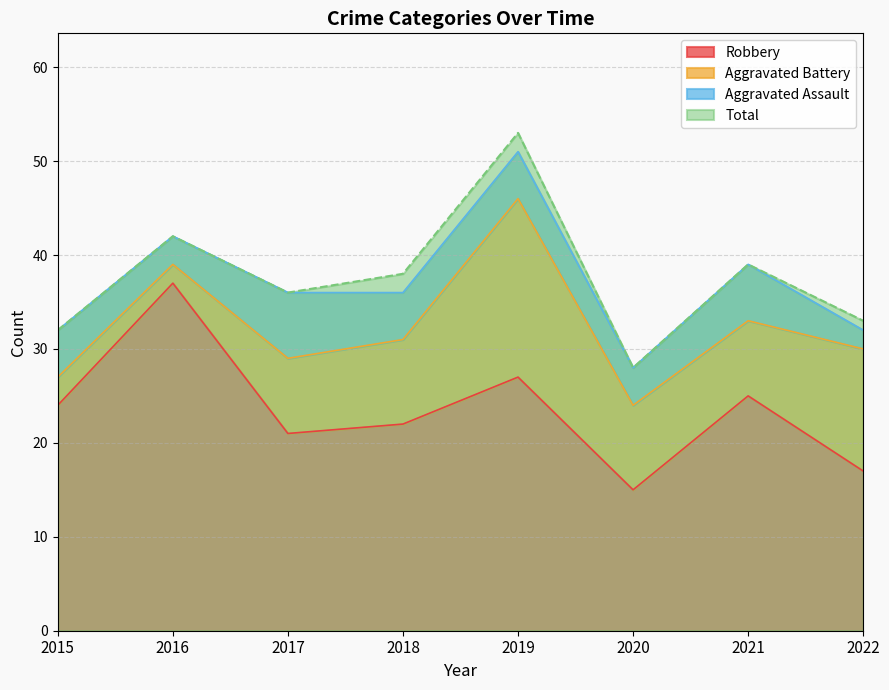

The value of Total at 2016 is 10. True or false?

False